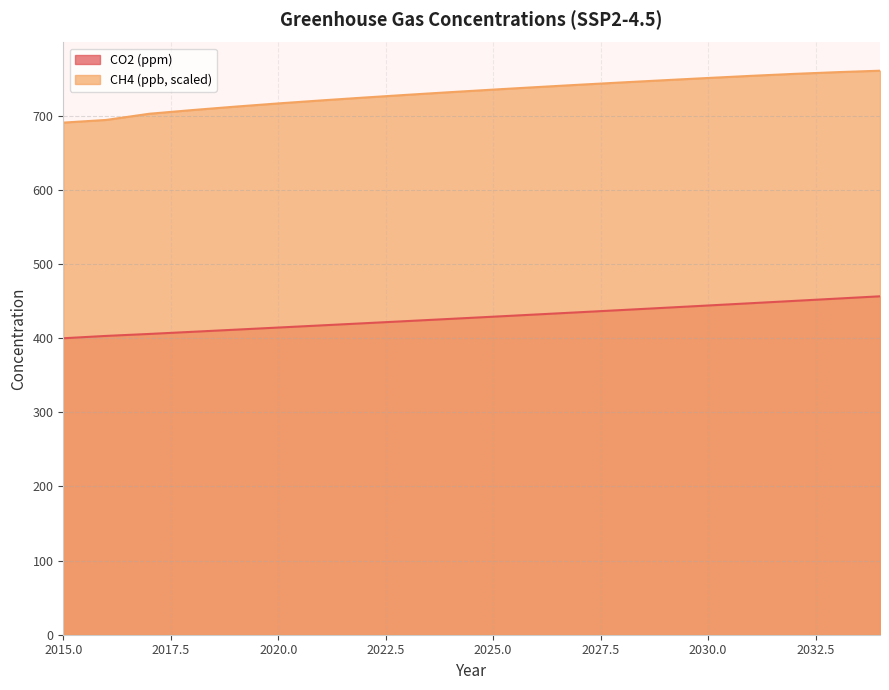

What is the highest value of the CO2 (ppm) series?

456.5